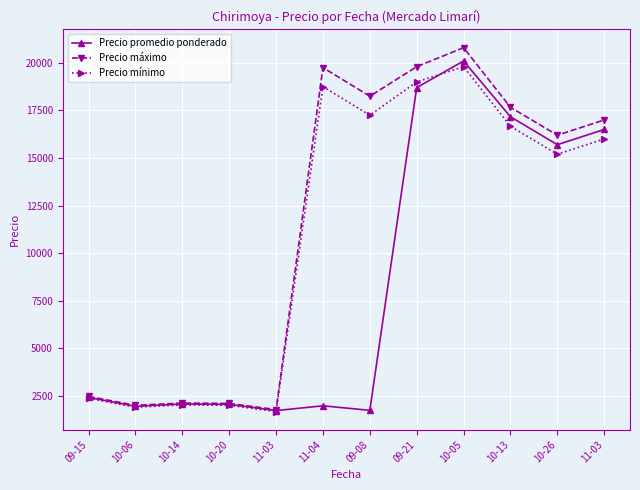

List the series in order of their peak value, lowest first.

Precio mínimo, Precio promedio ponderado, Precio máximo